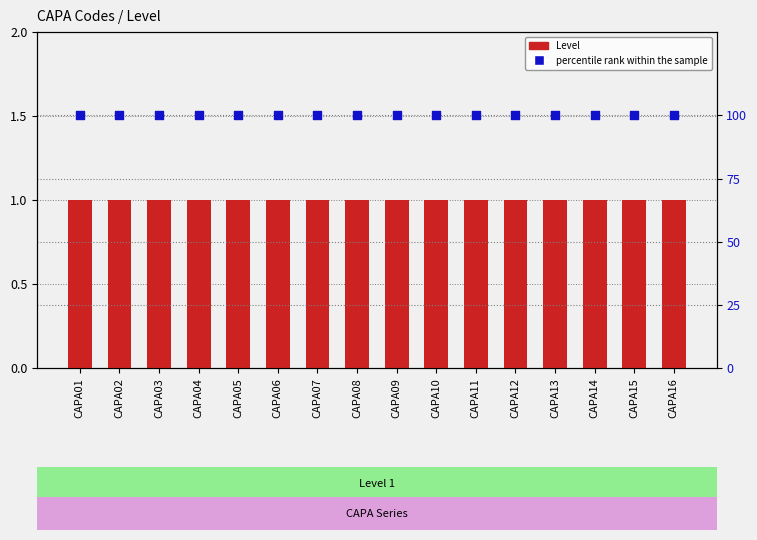

What is the total value across all series at CAPA08?

101